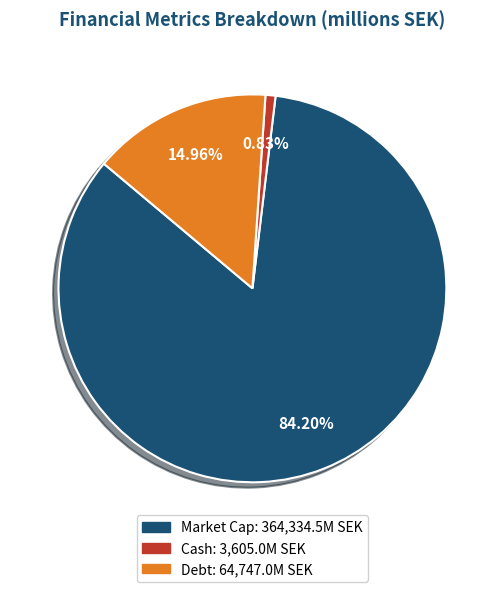

How many segments does this pie chart have?

3